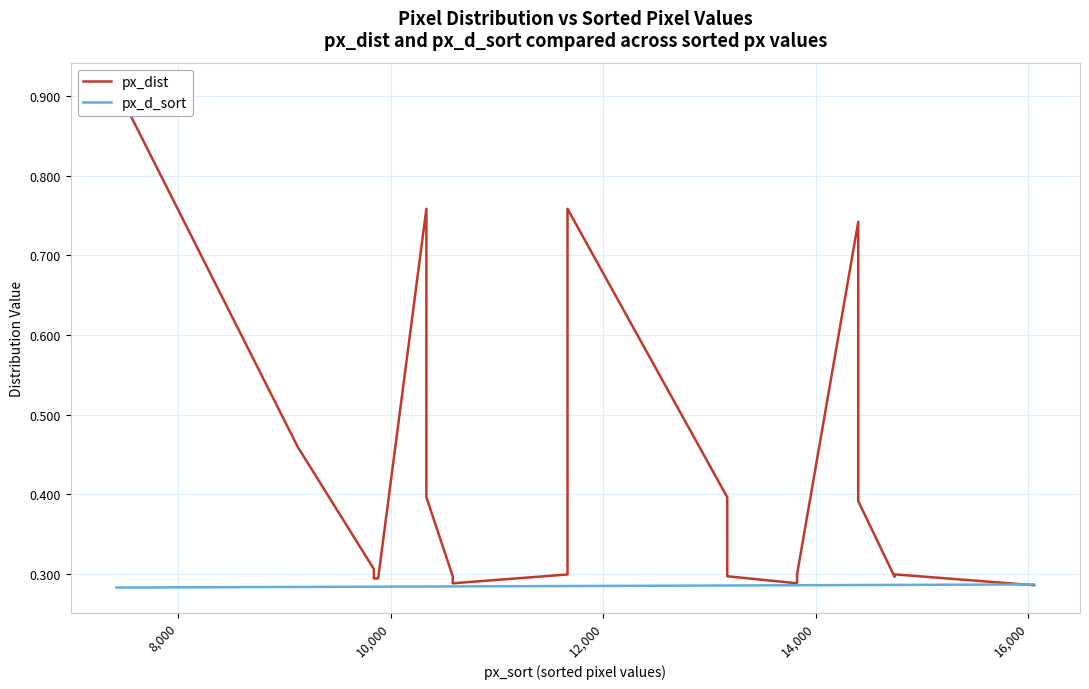

List the series in order of their peak value, highest first.

px_dist, px_d_sort